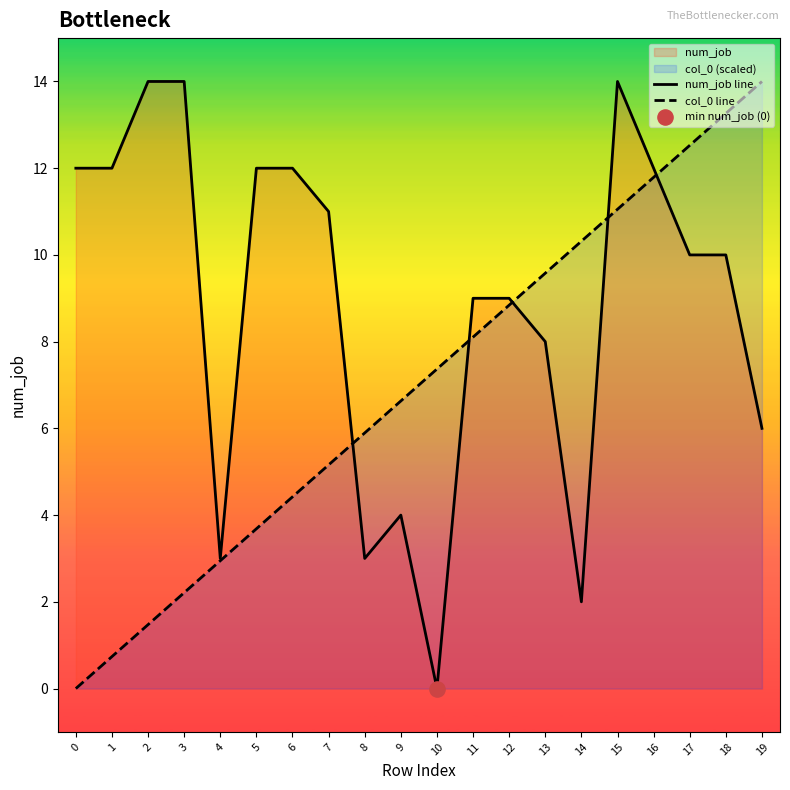

Which series contains the highest Y value?

num_job line